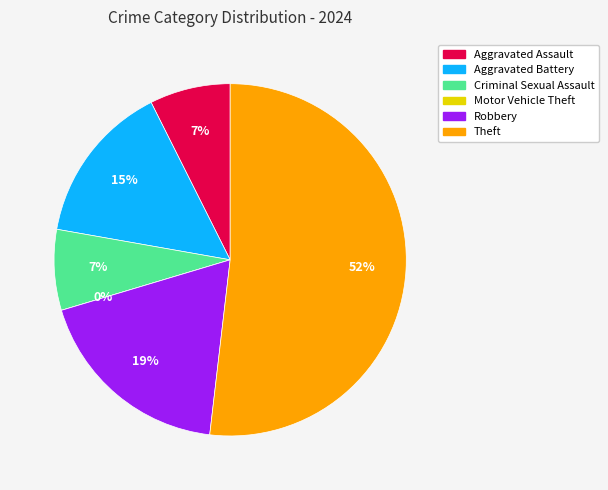

Combined, what portion of the pie is Criminal Sexual Assault and Robbery?

25.9%